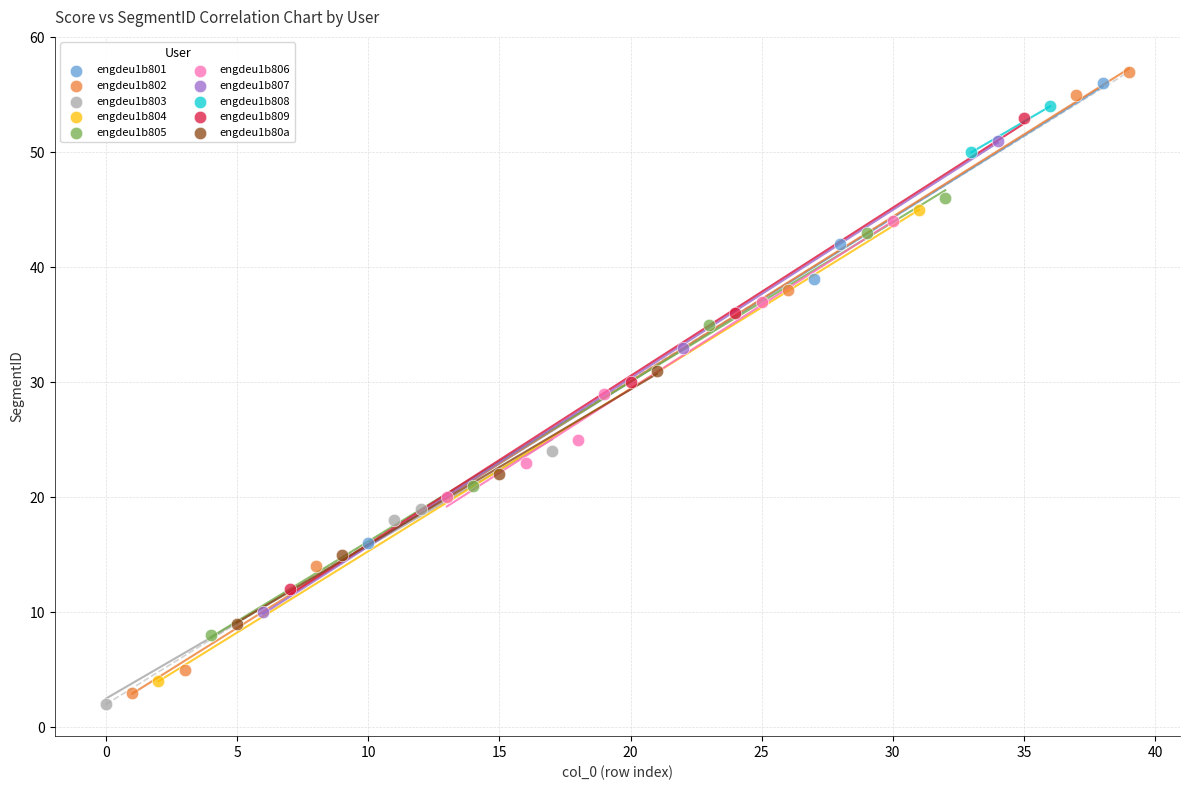

Which series reaches the maximum Y coordinate?

engdeu1b802